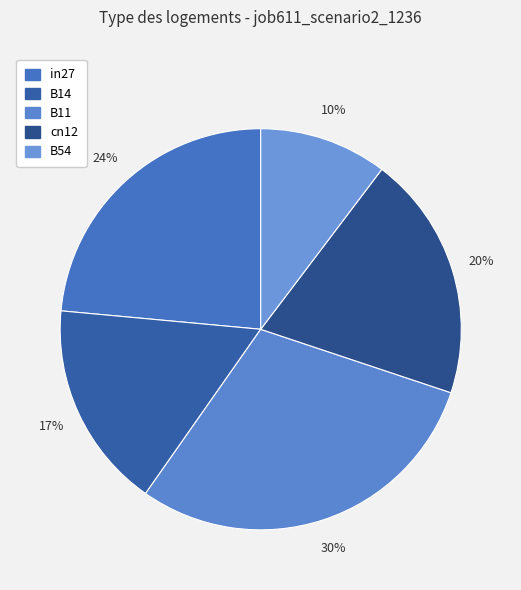

The B54 slice represents 10% of the pie. True or false?

True